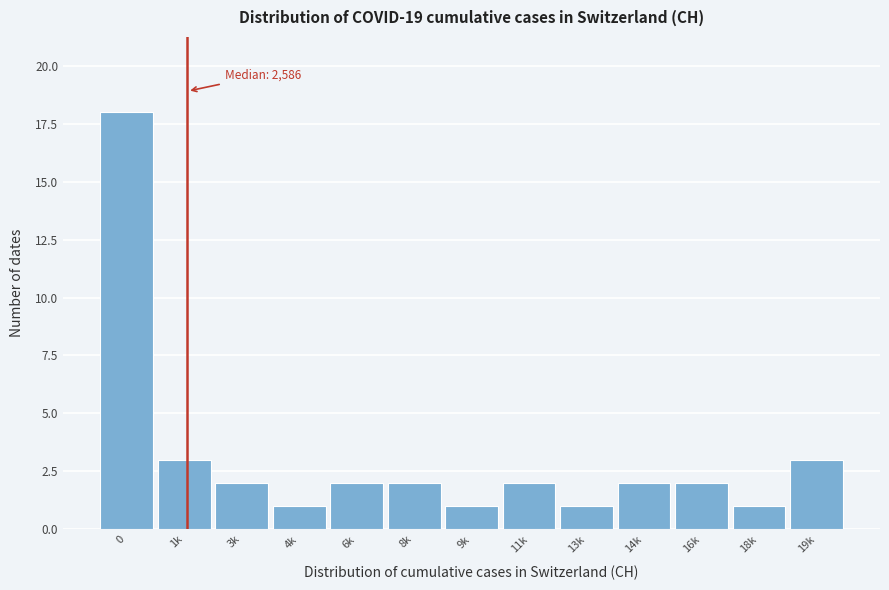

Reading left to right, transcribe all the data shown in this chart.

0=18	1k=3	3k=2	4k=1	6k=2	8k=2	9k=1	11k=2	13k=1	14k=2	16k=2	18k=1	19k=3